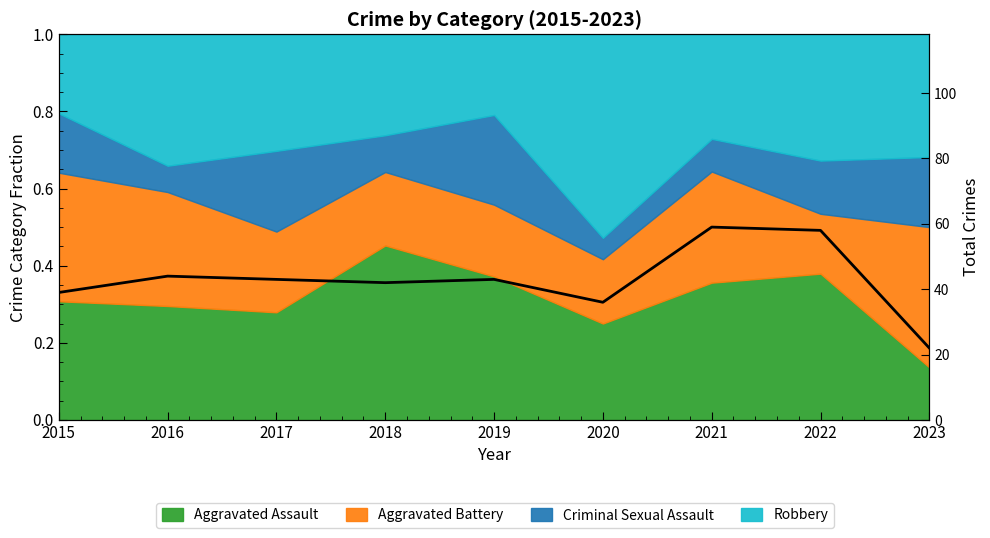

The chart shows a value of 8 at 2023. True or false?

False